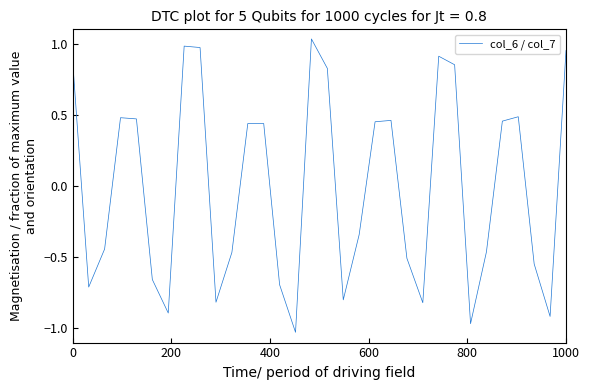

What is the difference between the maximum and minimum values?

2.1